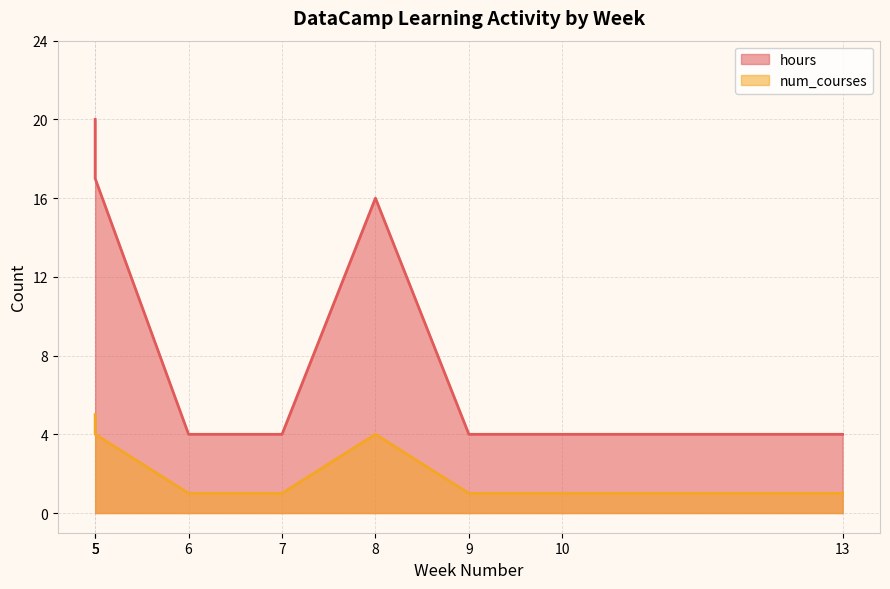

What is the minimum value shown in the chart?

1